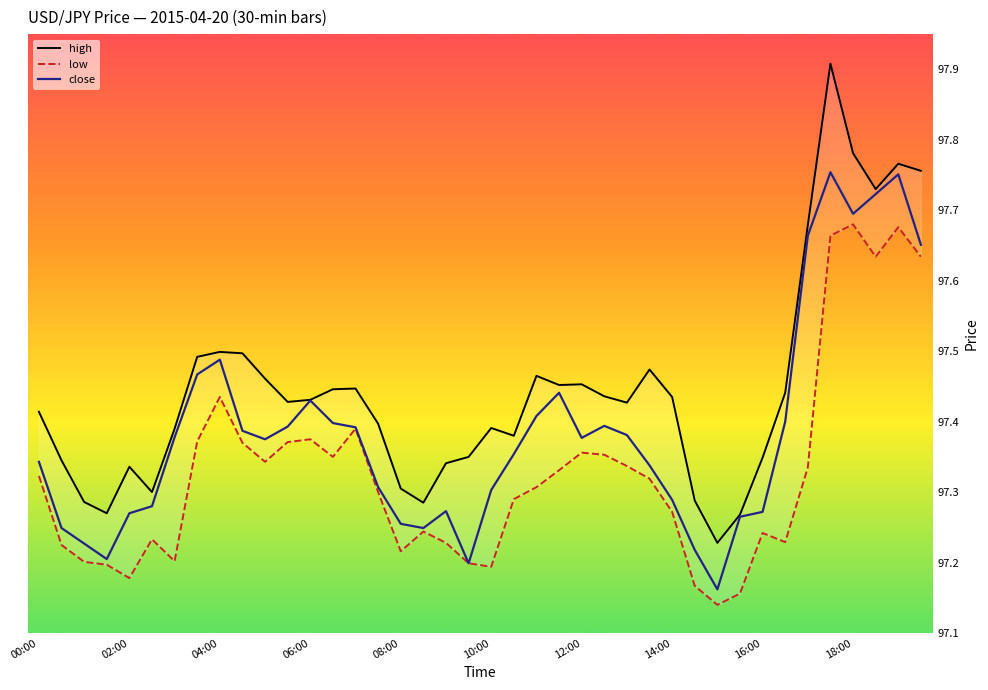

Count the number of categories in the chart.

40